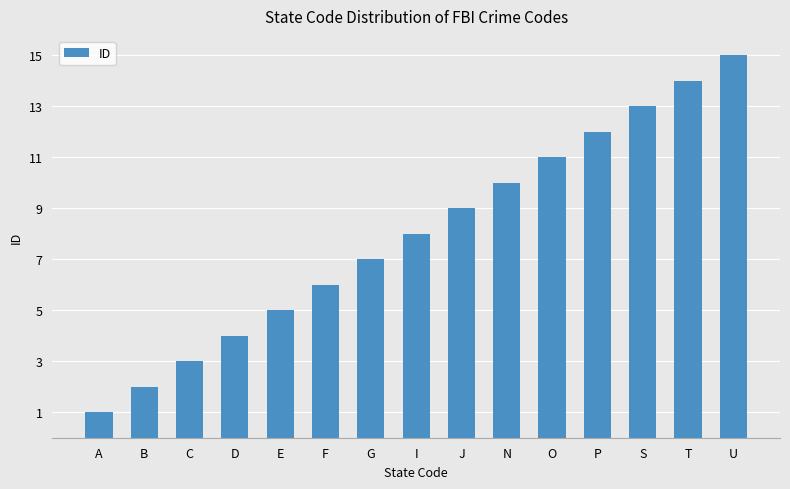

What is the label of the 10th bar from the left?

N